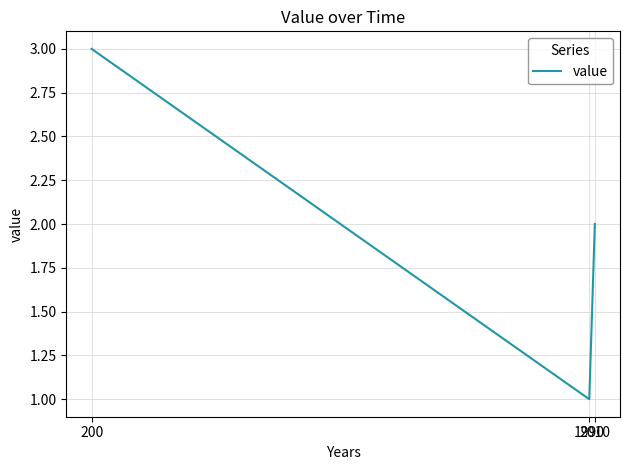

Reading left to right, extract all data points from this chart.

200=3	1990=1	2010=2